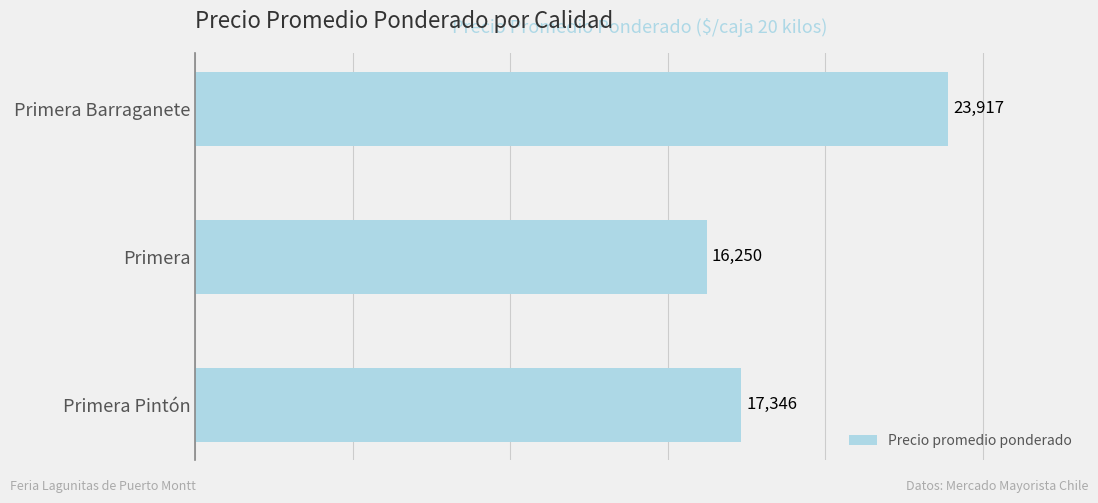

Reading bottom to top, list all the values displayed in this chart.

17346	16250	23917